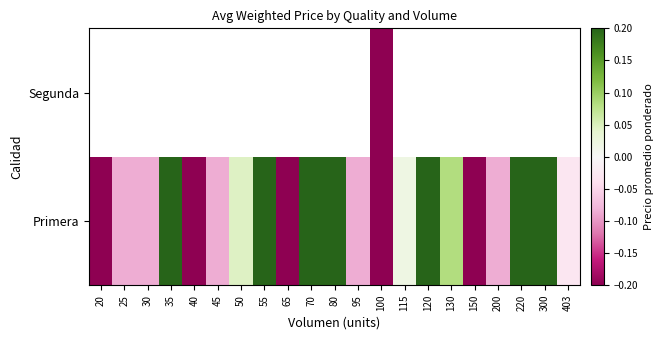

Count the number of data series in this chart.

2